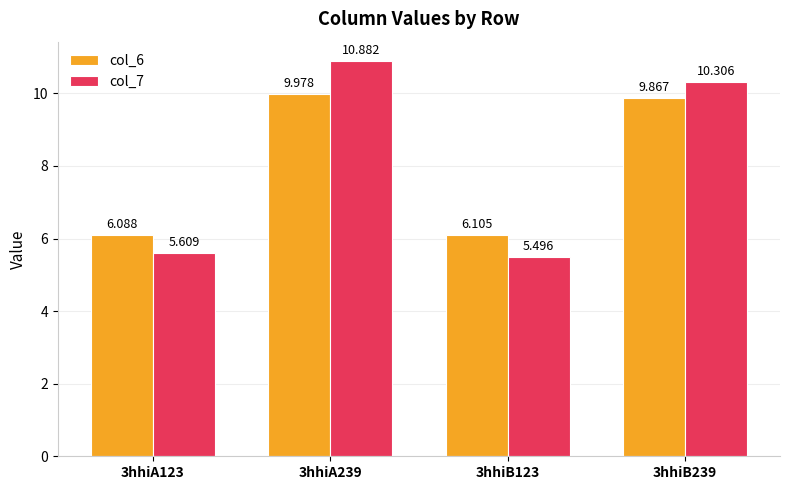

Which series has the largest total across all categories?

col_7